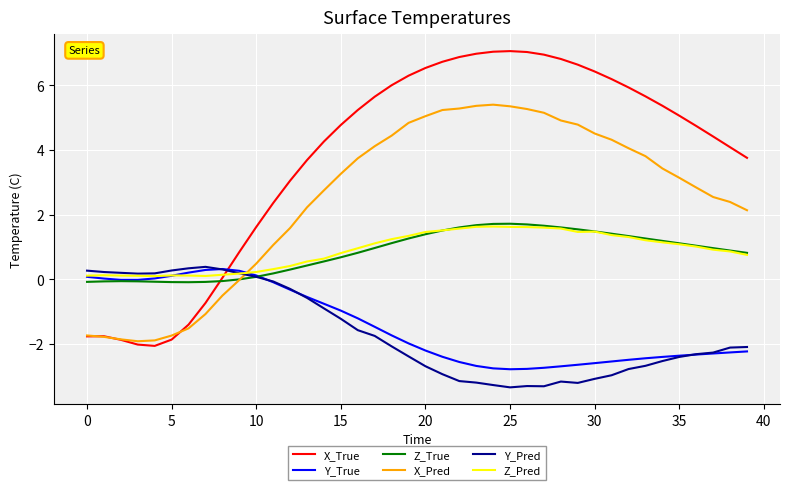

Which series has the largest total across all categories?

X_True